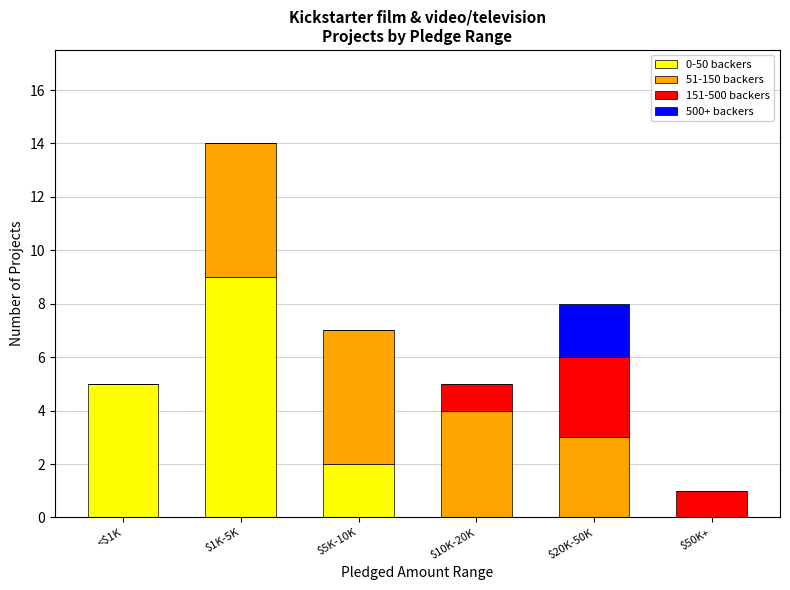

How many 0-50 backers values are between 0 and 5?

5